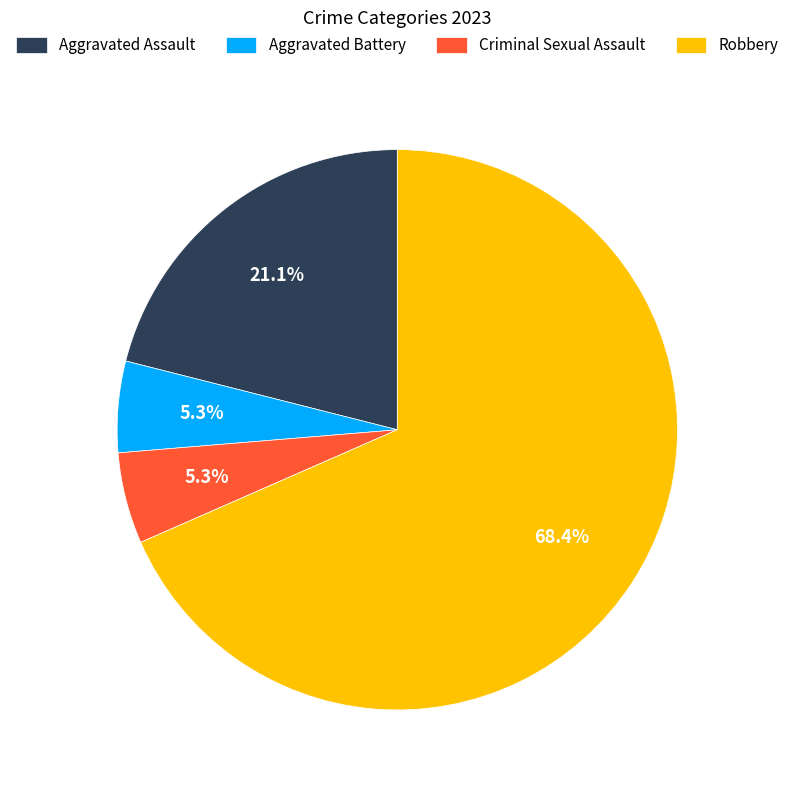

Count the number of slices in the pie.

4